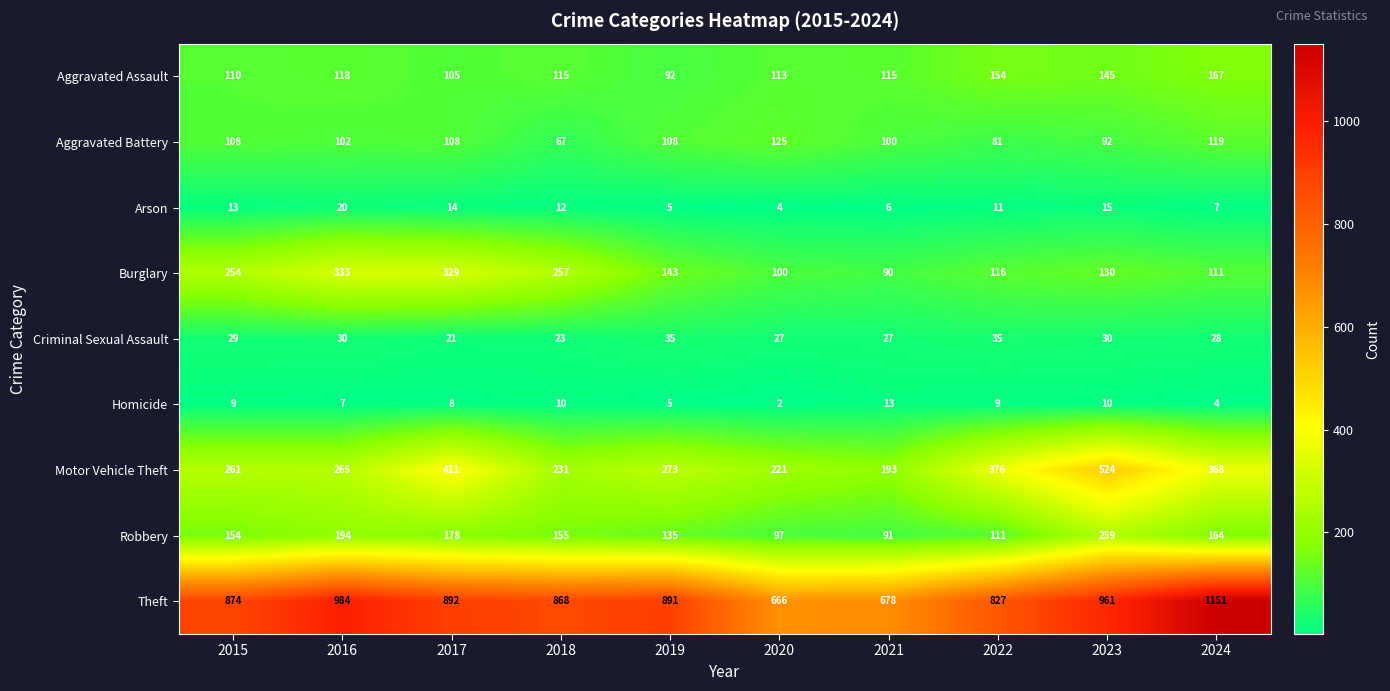

What is the greatest value displayed?

1151